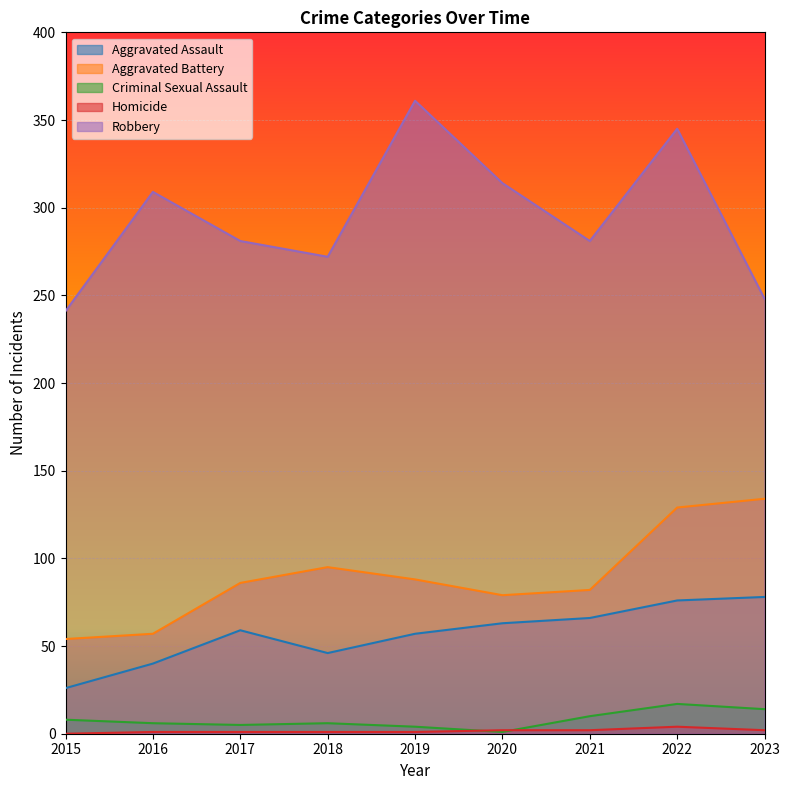

What is the difference between the Criminal Sexual Assault values at 2016 and 2019?

2